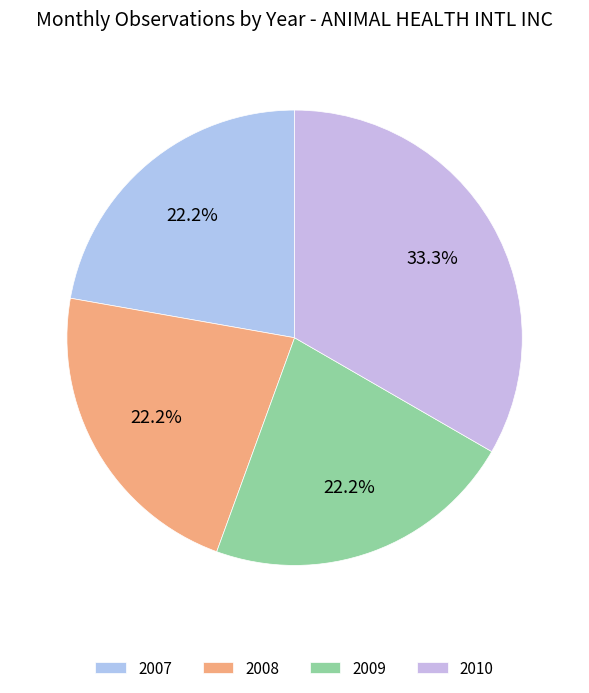

Approximately how many times larger is the value at 2008 compared to 2010?

0.7